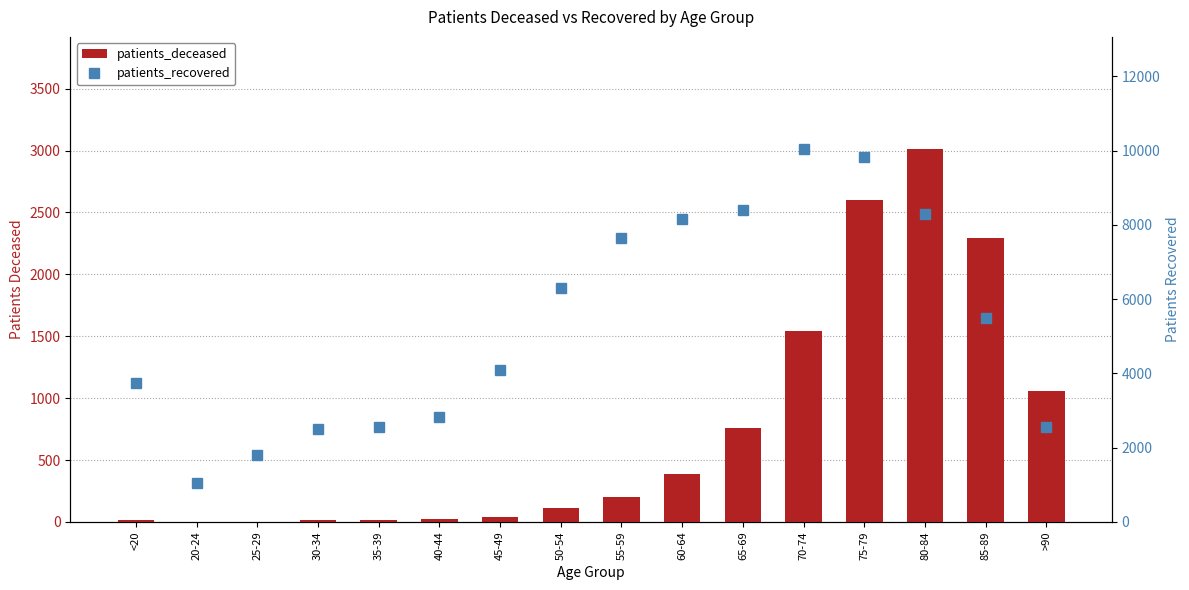

Reading left to right, what are all the values shown in this chart?

patients_deceased: <20=12	20-24=3	25-29=3	30-34=15	35-39=16	40-44=22	45-49=42	50-54=112	55-59=198	60-64=385	65-69=763	70-74=1544	75-79=2601	80-84=3014	85-89=2294	>90=1055
patients_recovered: <20=3753	20-24=1053	25-29=1809	30-34=2499	35-39=2554	40-44=2819	45-49=4094	50-54=6296	55-59=7659	60-64=8160	65-69=8396	70-74=10049	75-79=9825	80-84=8283	85-89=5497	>90=2562